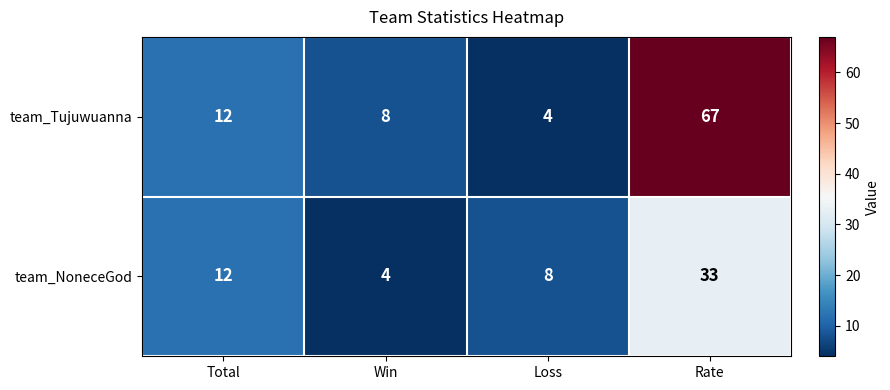

Is it true that team_Tujuwuanna equals 11 at Win?

False